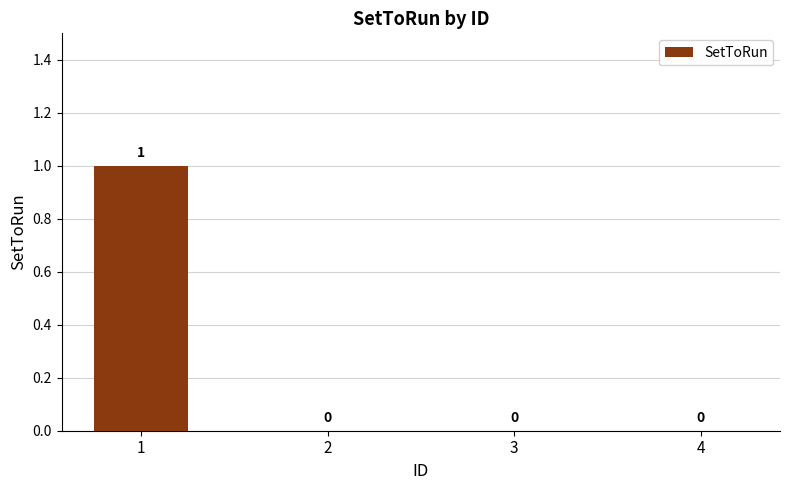

Count the values in the range 0 to 1.

4